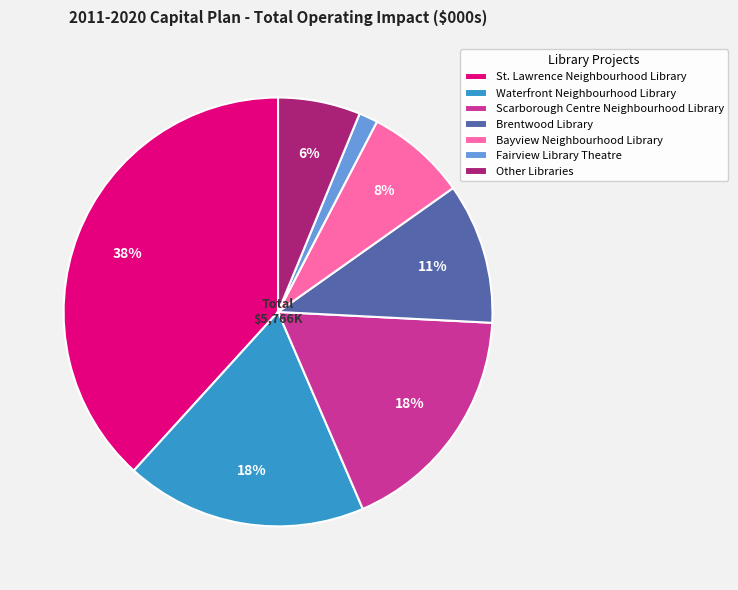

Which category has the smallest portion of the pie?

Fairview Library Theatre